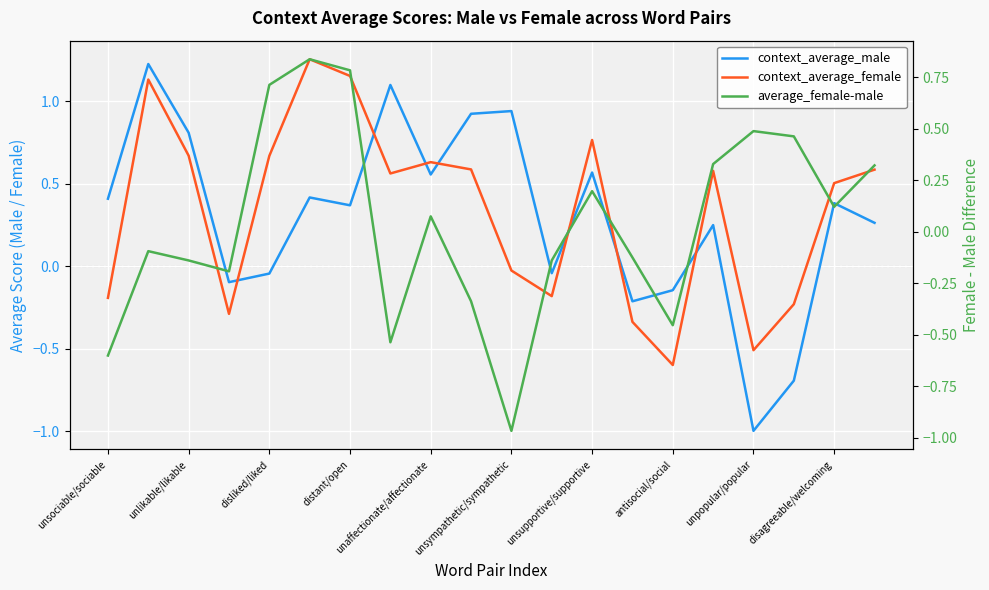

Reading left to right, extract all data points from this chart.

context_average_male: 0.4	1.2	0.8	-0.1	-0.0	0.4	0.4	1.1	0.6	0.9	0.9	-0.0	0.6	-0.2	-0.1	0.2	-1.0	-0.7	0.4	0.3
context_average_female: -0.2	1.1	0.7	-0.3	0.7	1.3	1.2	0.6	0.6	0.6	-0.0	-0.2	0.8	-0.3	-0.6	0.6	-0.5	-0.2	0.5	0.6
average_female-male: -0.6	-0.1	-0.1	-0.2	0.7	0.8	0.8	-0.5	0.1	-0.3	-1.0	-0.1	0.2	-0.1	-0.5	0.3	0.5	0.5	0.1	0.3